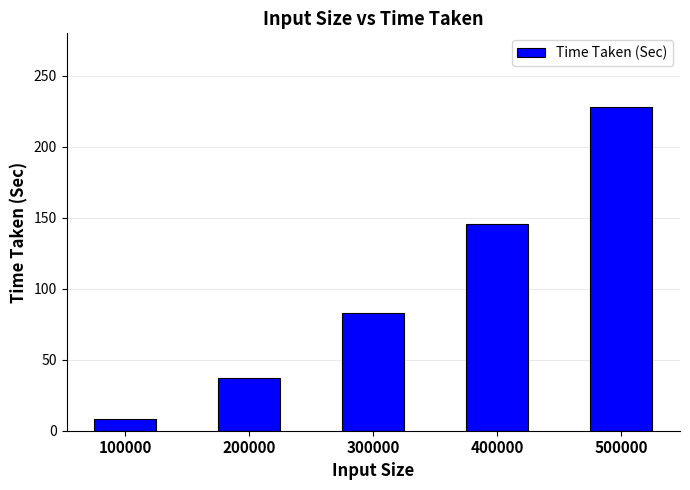

How many data points does each series have?

5